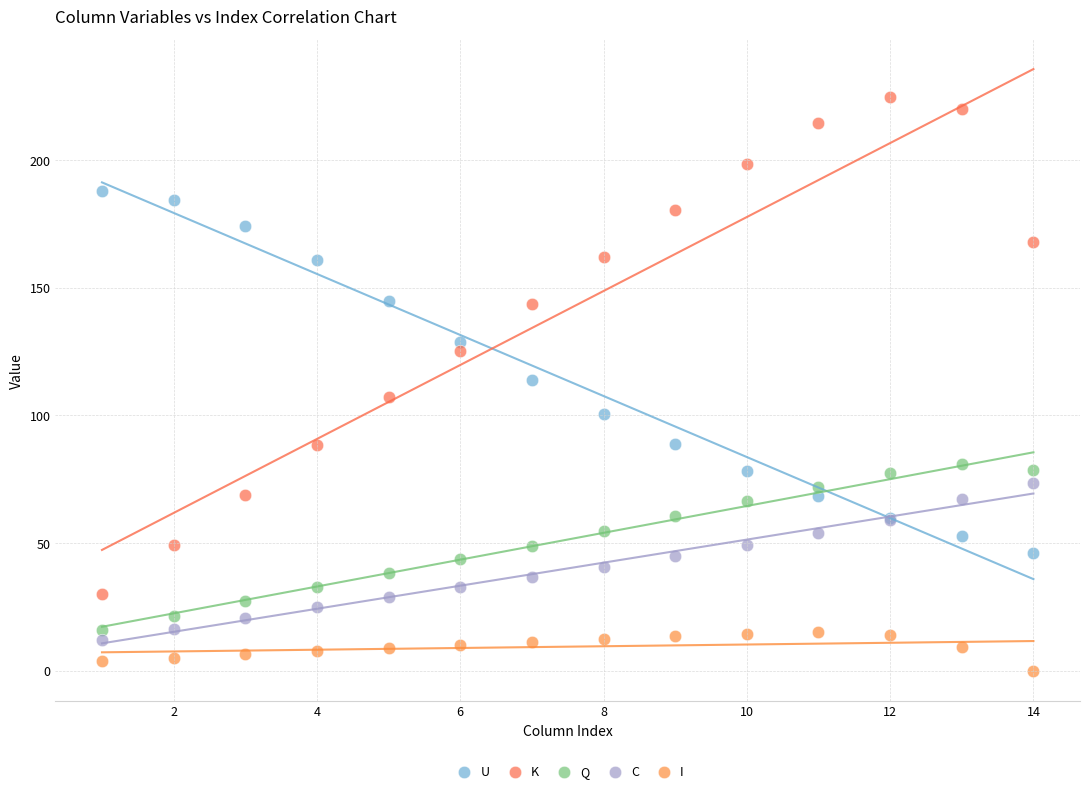

What are all the series names shown in the legend?

U, K, Q, C, I